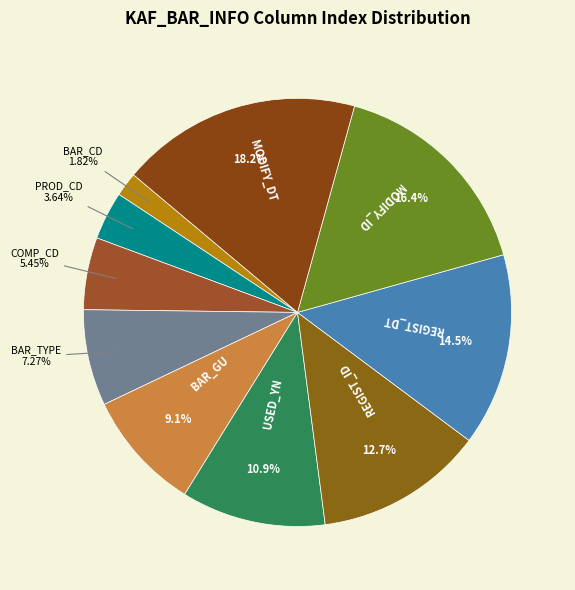

To the nearest percent, what is the difference between the BAR_GU and BAR_TYPE slice percentages?

2%